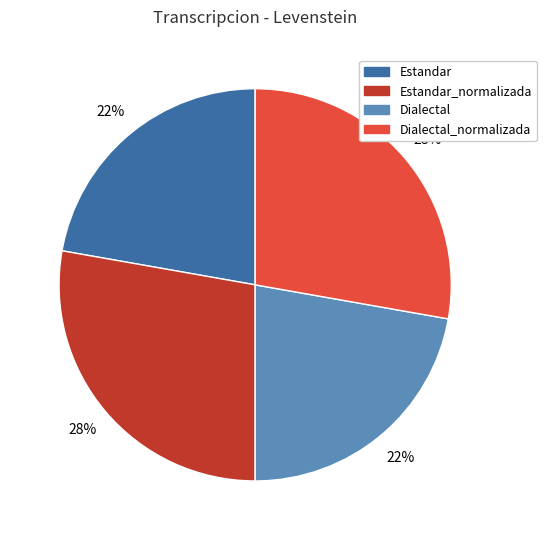

To the nearest percent, what is the average slice percentage?

25%